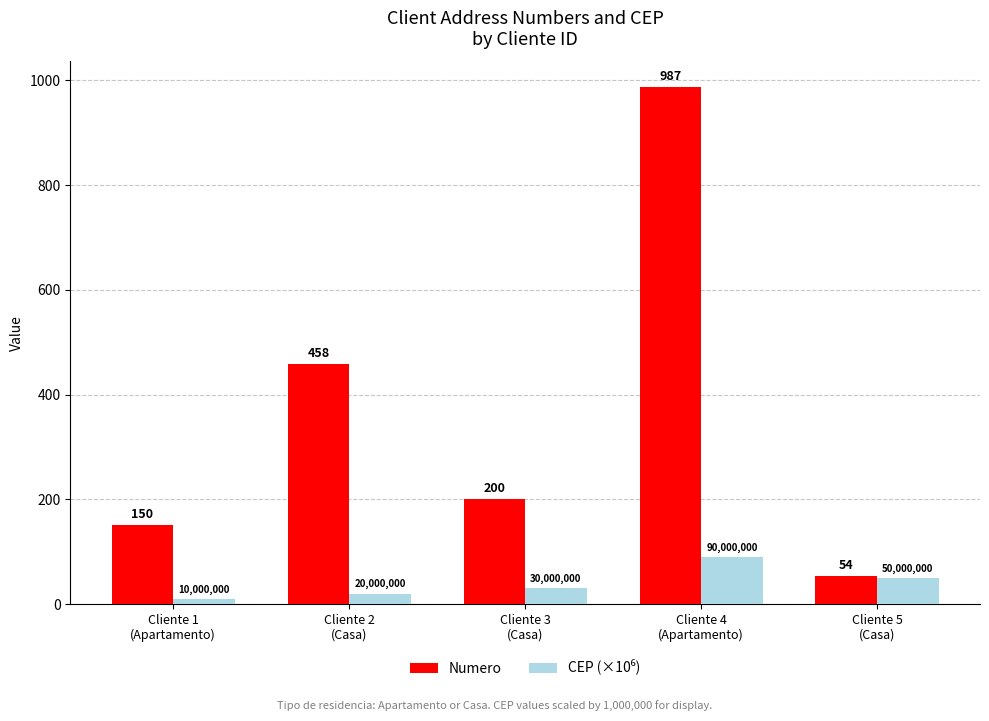

Count the number of categories in the chart.

5